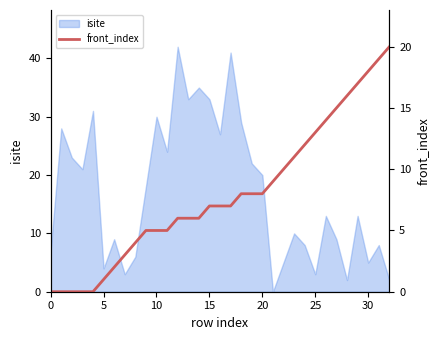

The chart shows a value of 1 at 30. True or false?

False